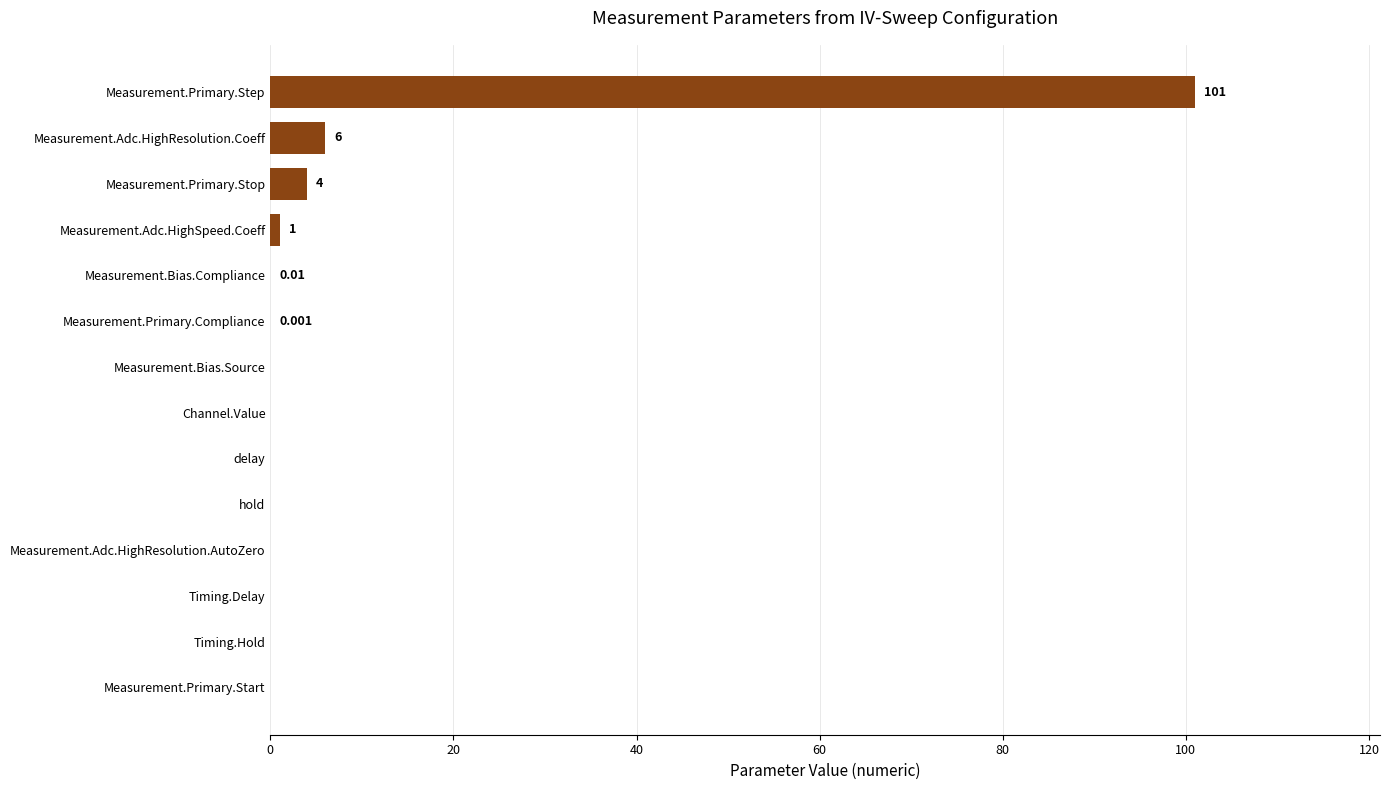

Which category has the highest value across all series?

Measurement.Primary.Step